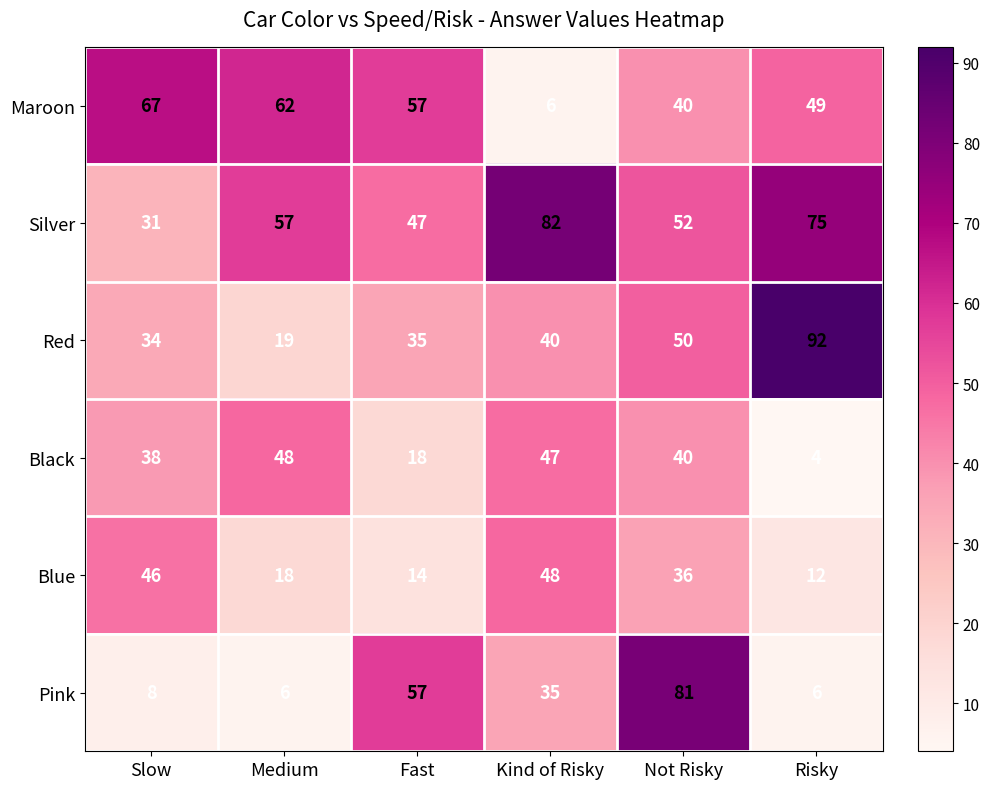

At which label does Silver reach its minimum?

Slow